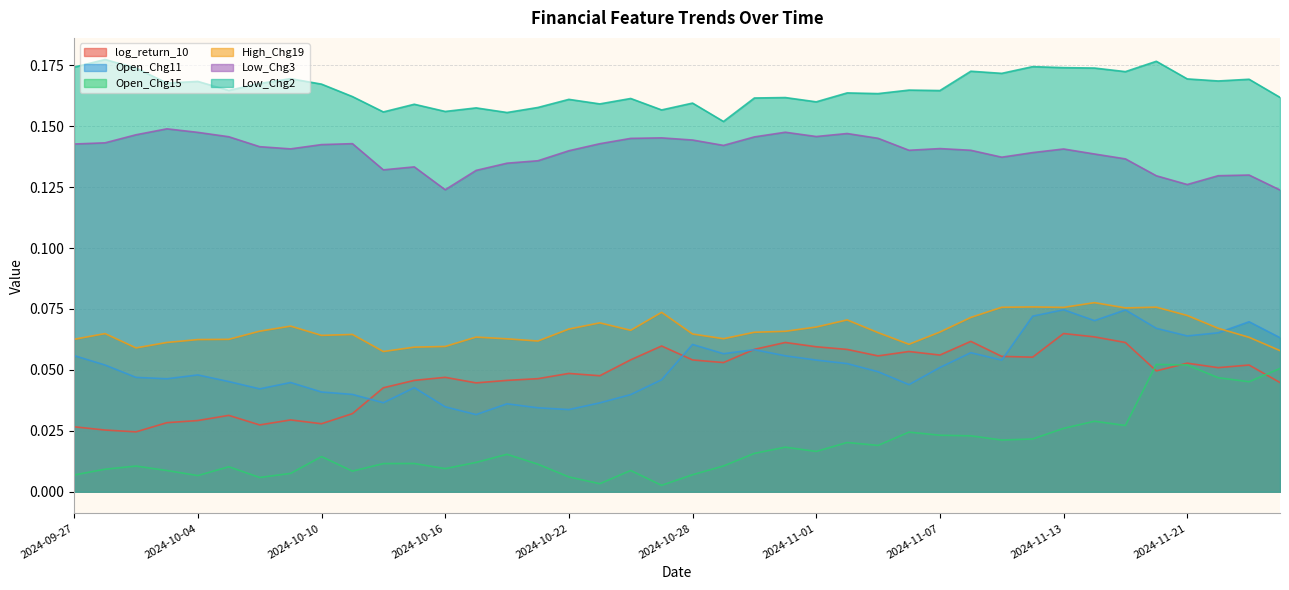

Where is the first local minimum for Low_Chg2?

2024-10-03